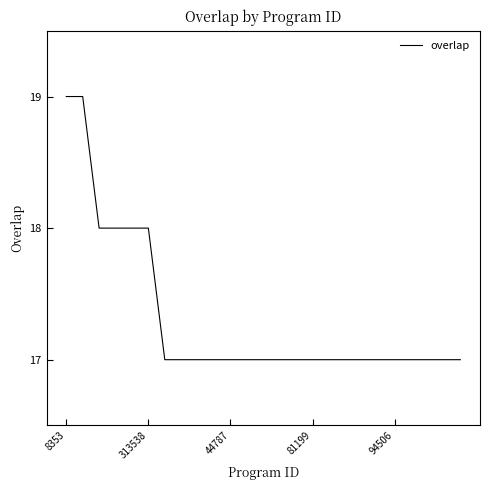

What is the minimum value shown in the chart?

17